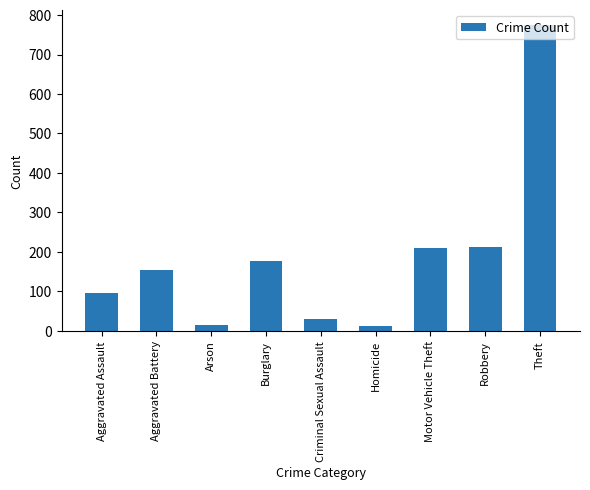

Approximately how many times larger is the value at Aggravated Assault compared to Homicide?

7.3